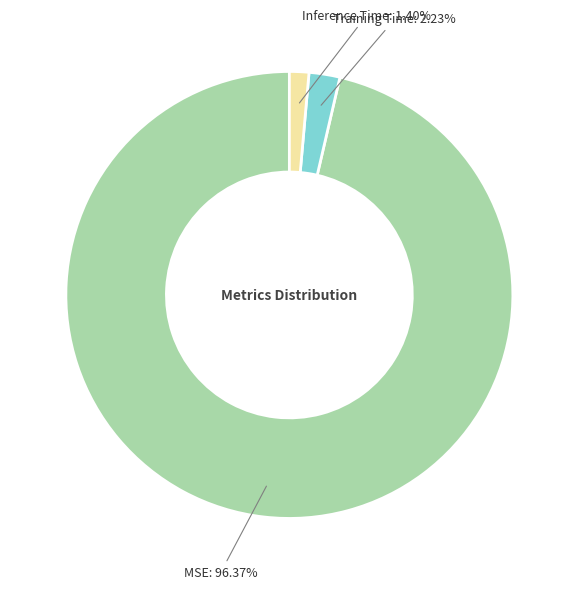

Is it true that Inference Time is 1% of the pie?

True